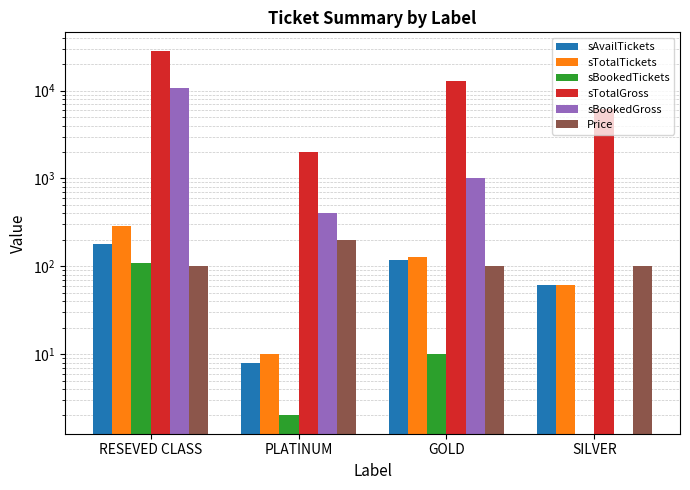

Does the chart contain stacked bars?

No